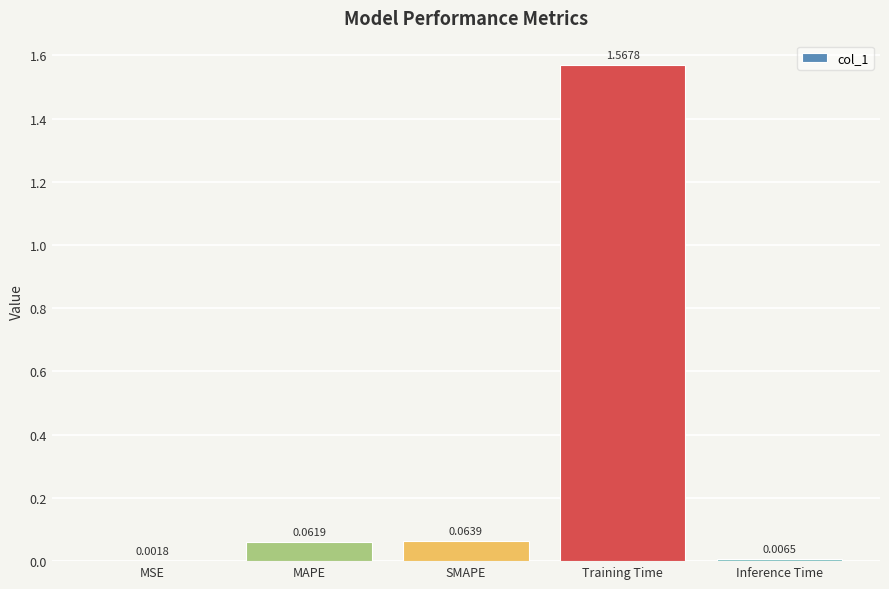

Which label corresponds to the largest value in the chart?

Training Time